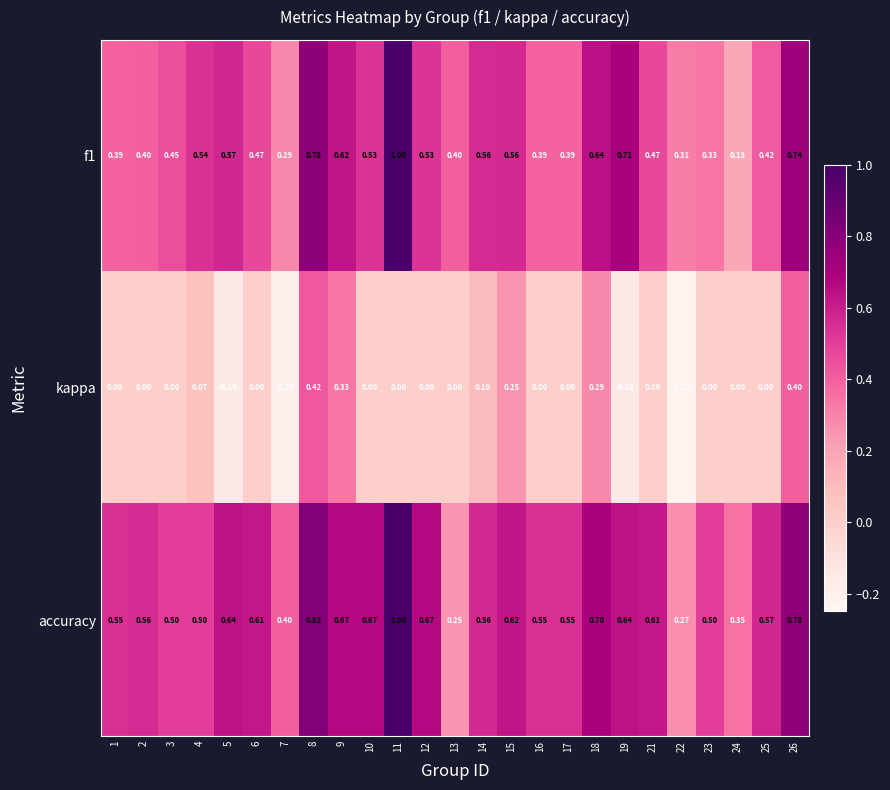

Which series has the largest total across all categories?

accuracy